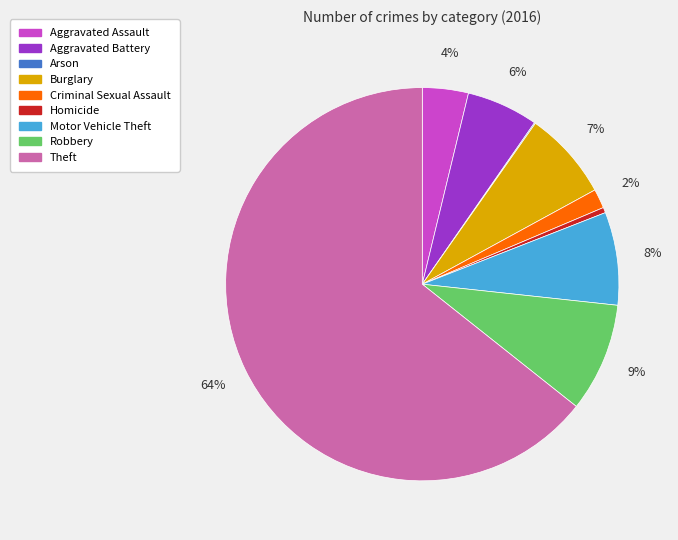

What is the largest slice in the pie chart?

Theft